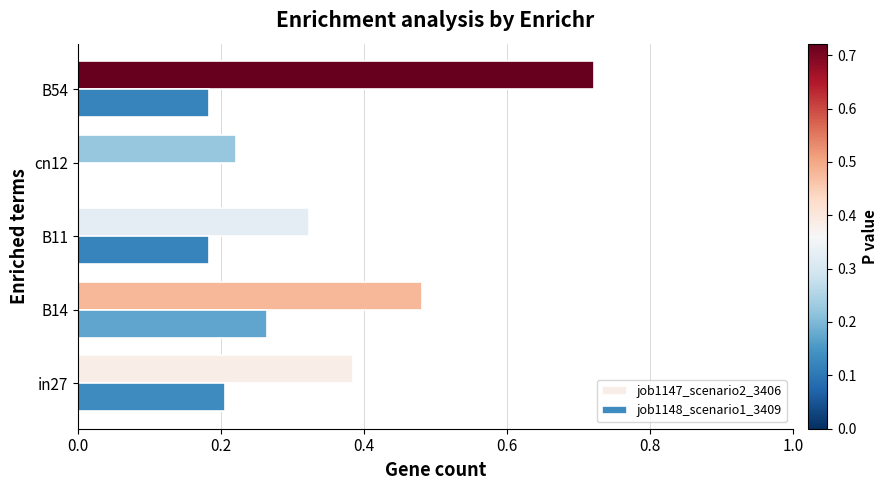

Is it true that job1147_scenario2_3406 equals 0.8 at B14?

False